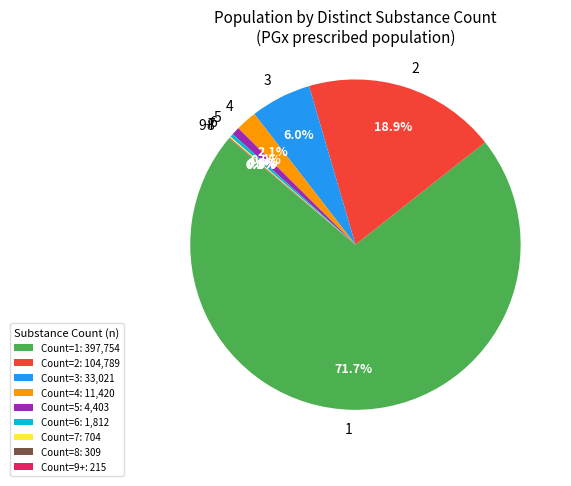

Between 3 and 6, which is larger?

3